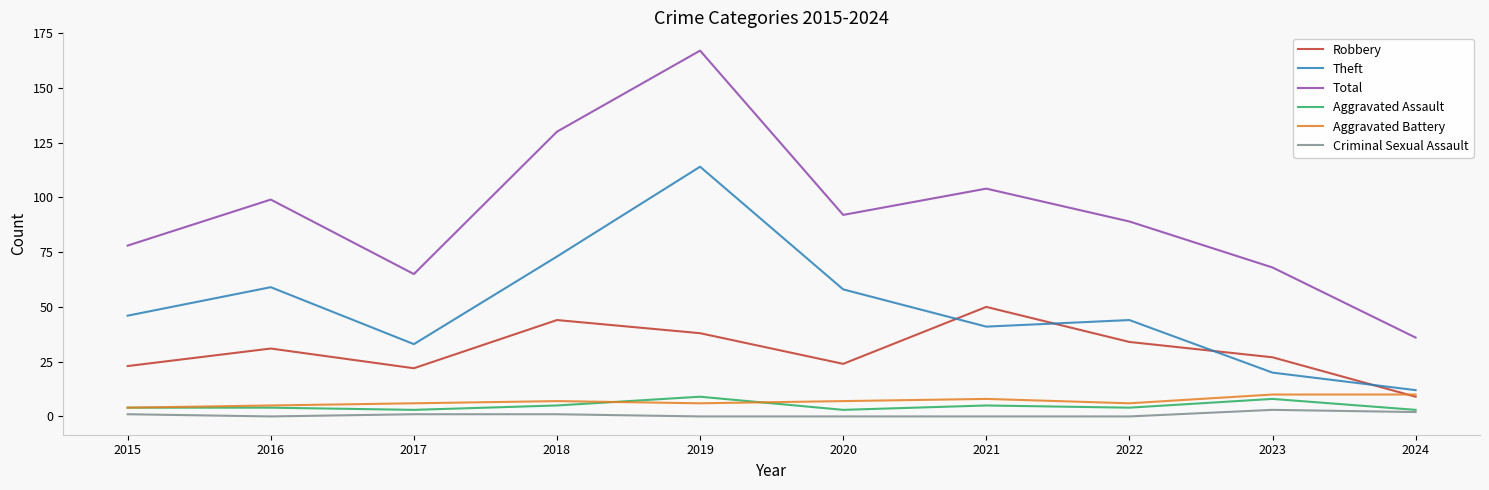

True or false: Theft and Aggravated Assault intersect in this chart.

False